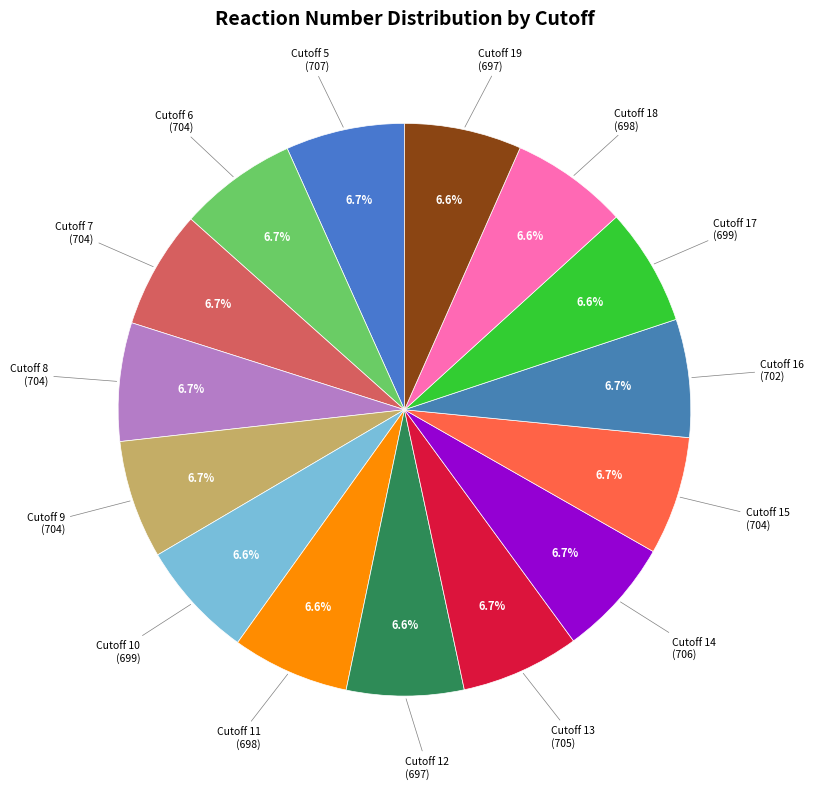

Is it true that Cutoff 15 is 19% of the pie?

False